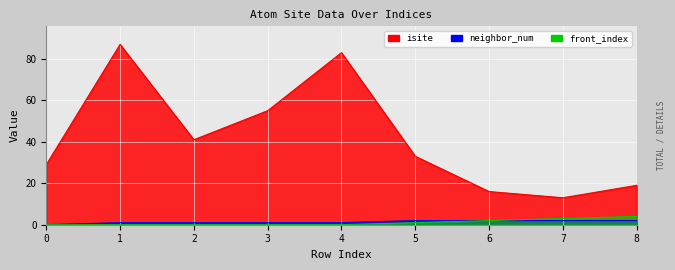

How many neighbor_num values are between 1 and 2?

8